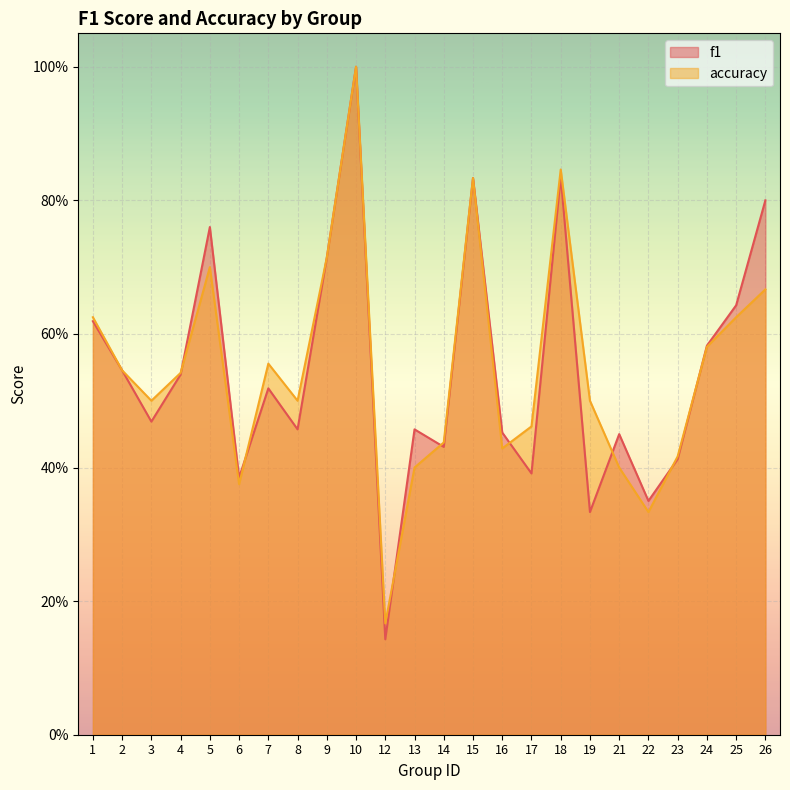

How many accuracy values are between 0 and 1?

24